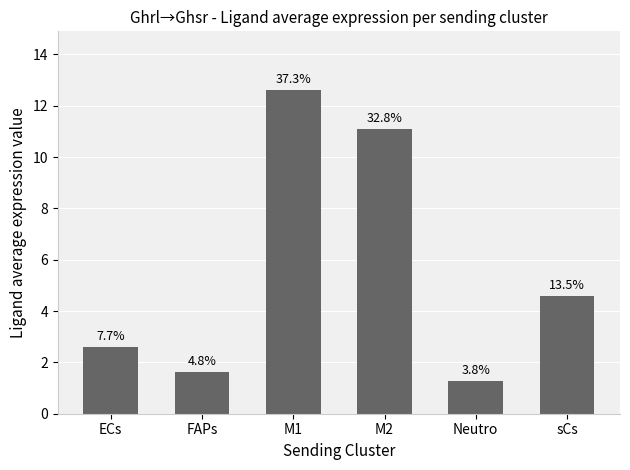

How many bars are there in total?

6